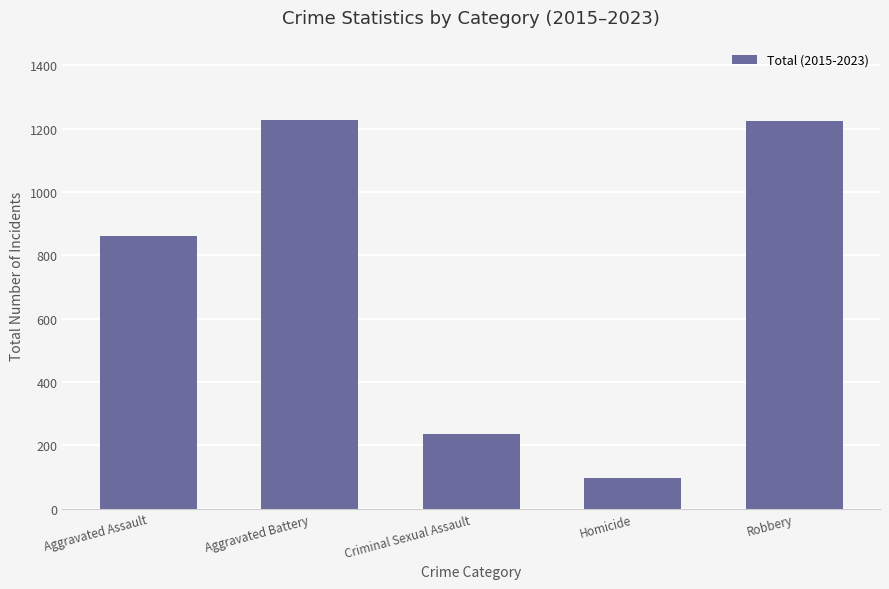

What is the label of the 5th bar from the left?

Robbery